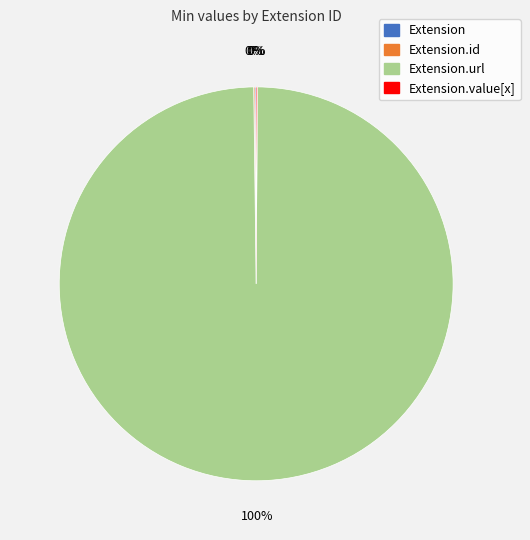

To the nearest percent, what is the average slice percentage?

25%